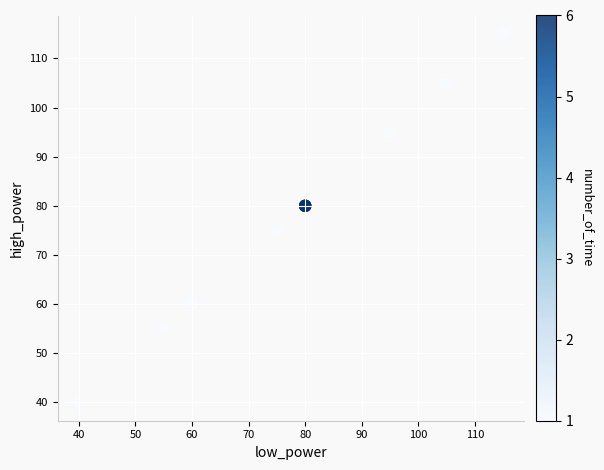

What Y value in the scatter plot is closest to 77?

75